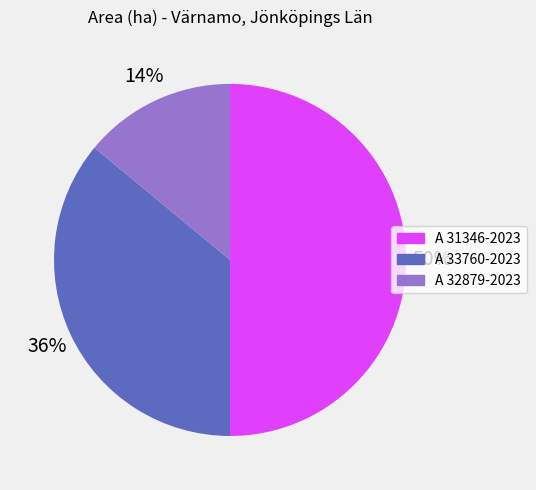

How many slices are in this pie chart?

3